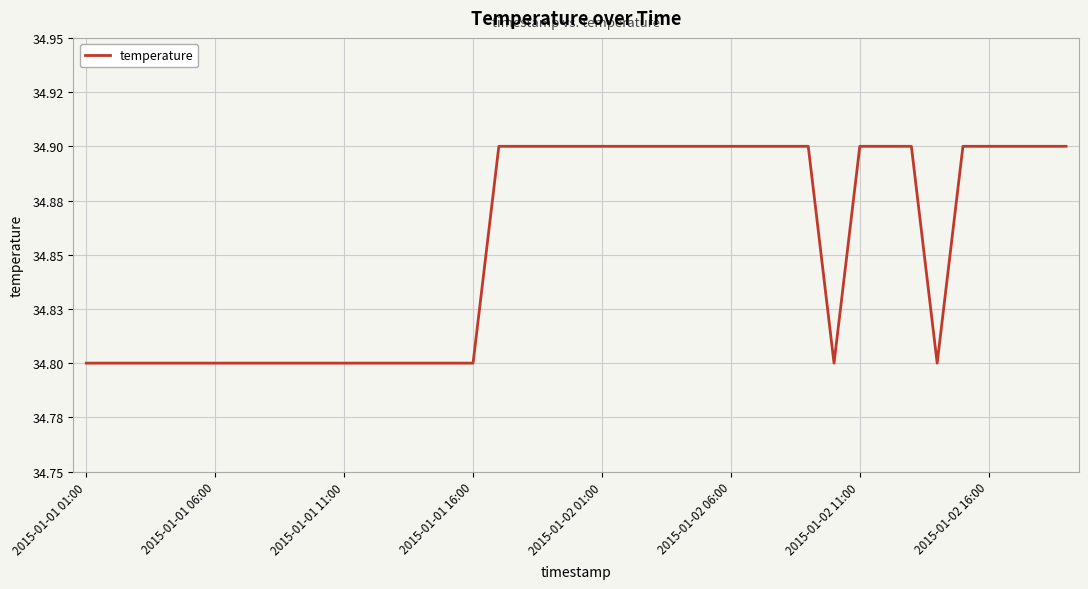

What is the greatest value displayed?

34.9